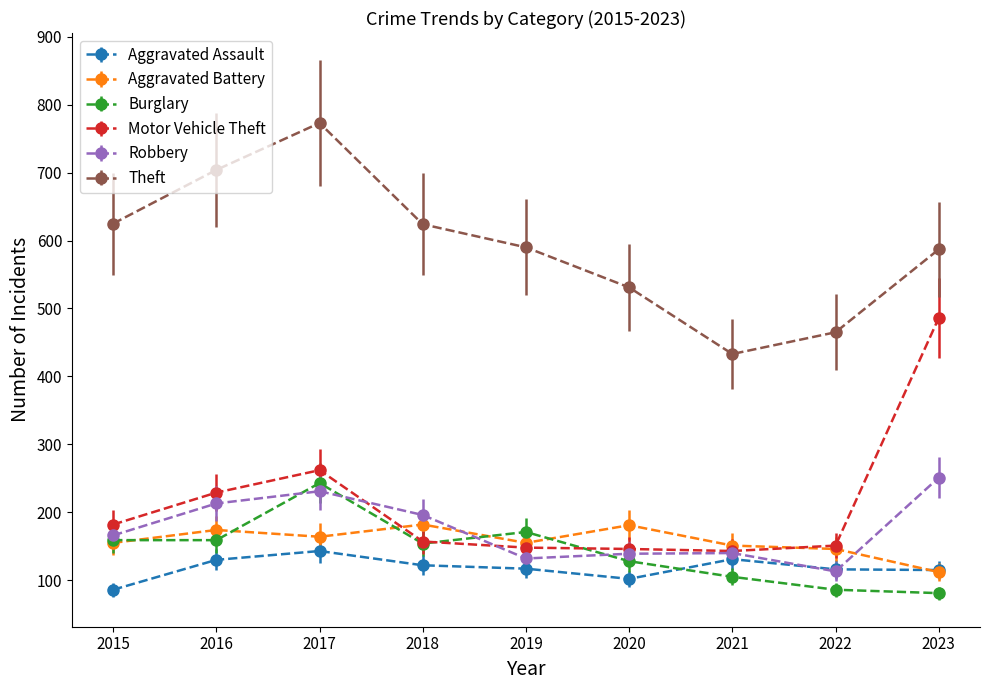

Which category has the highest value across all series?

2017